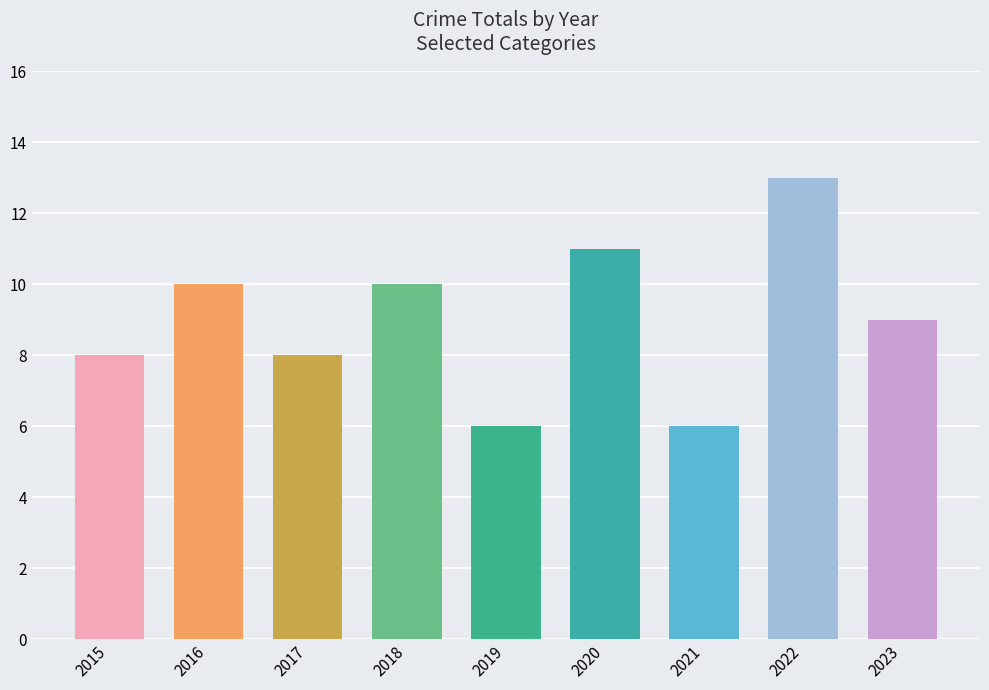

What is the change in value from 2018 to 2022?

+3